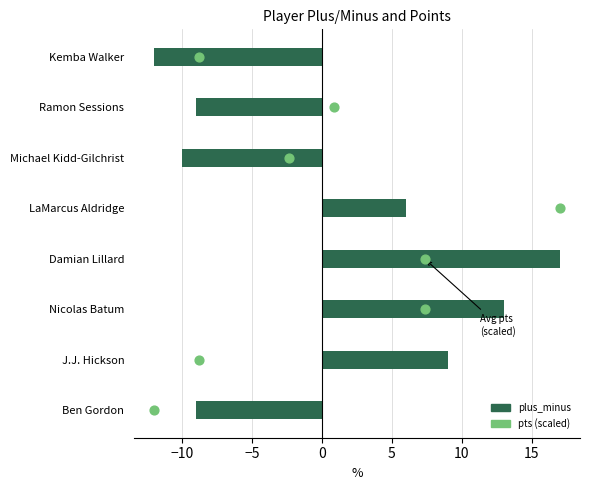

Which series contains the lowest Y value?

plus_minus